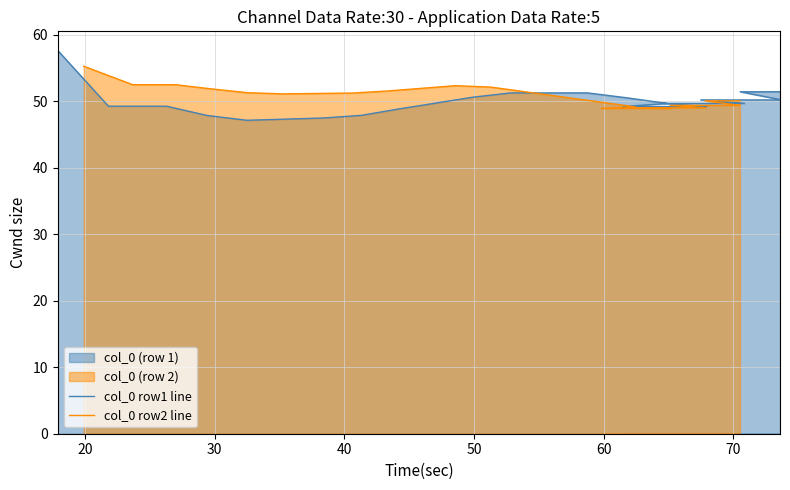

The col_0 row1 line series shows 71.4 at 30. True or false?

False